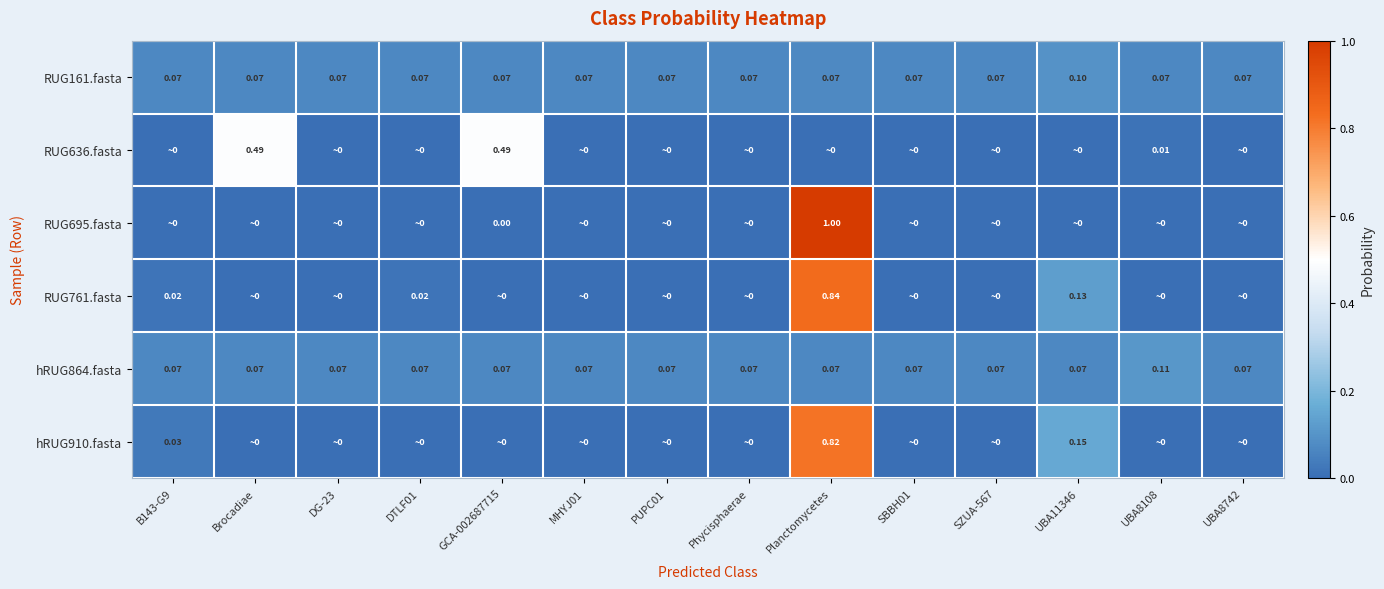

List the series in order of their peak value, highest first.

RUG695.fasta, RUG761.fasta, hRUG910.fasta, RUG636.fasta, hRUG864.fasta, RUG161.fasta